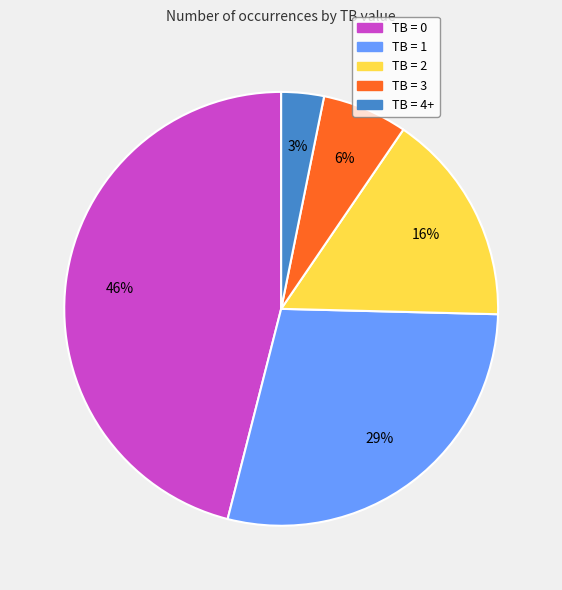

Combined, do TB = 2 and TB = 4+ account for over 50%?

No